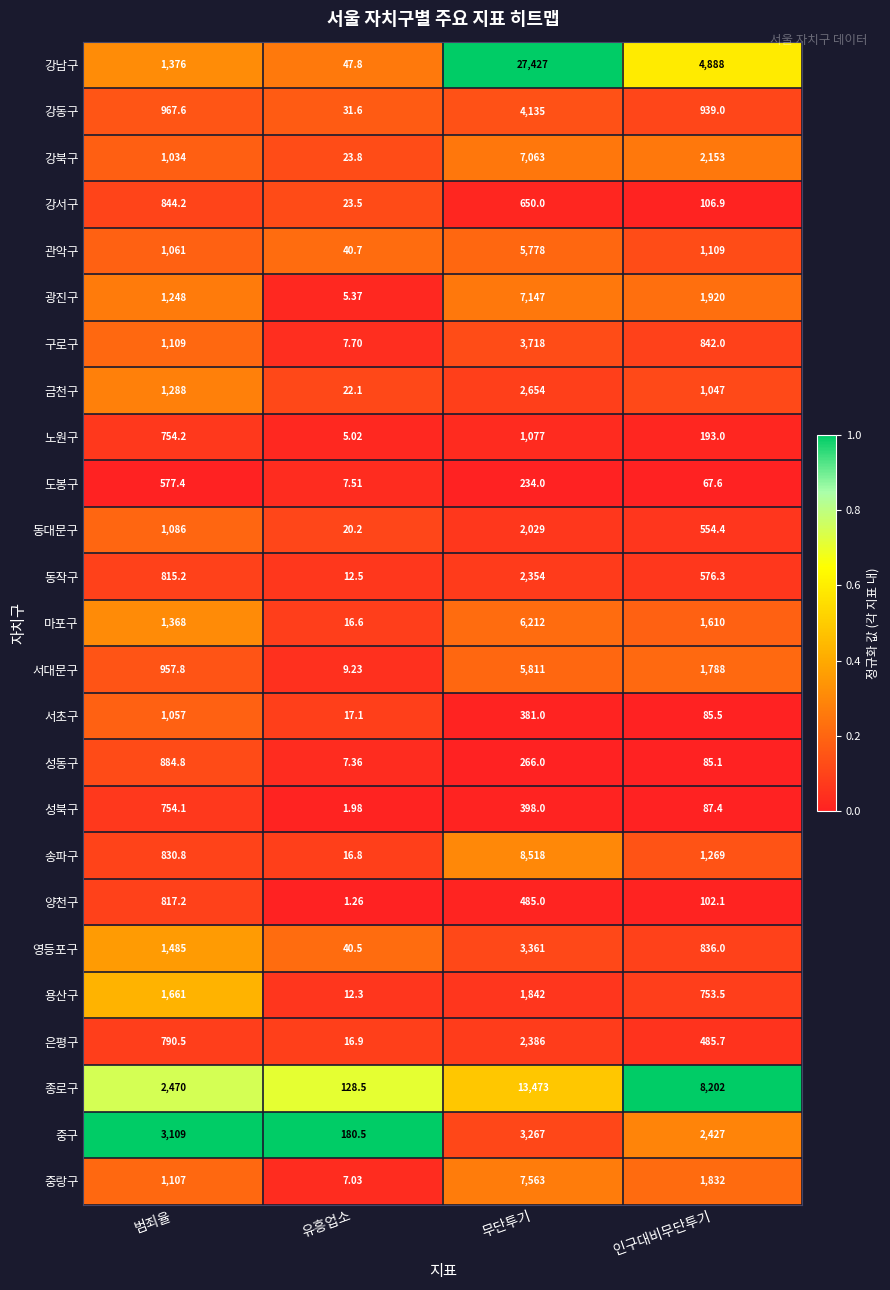

Which series changed the most between 유흥업소 and 무단투기?

강남구